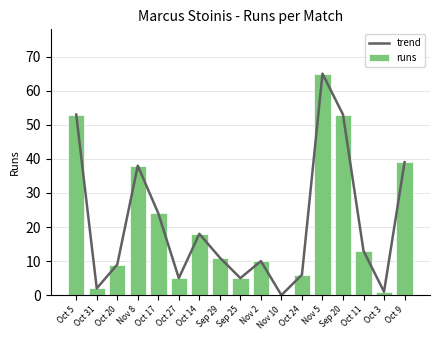

What is the maximum value for runs?

65